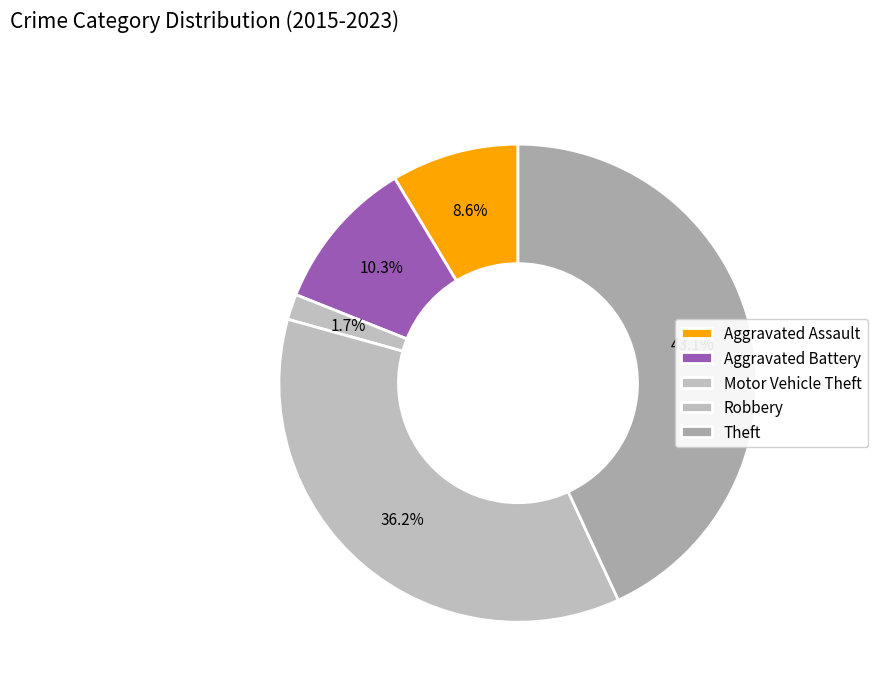

What percentage is the Robbery slice, to the nearest percent?

36%